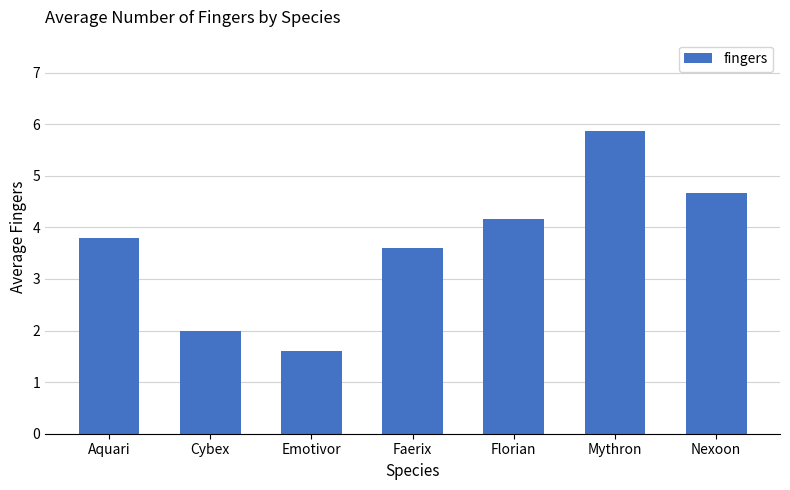

What is the sum of all values?

25.7